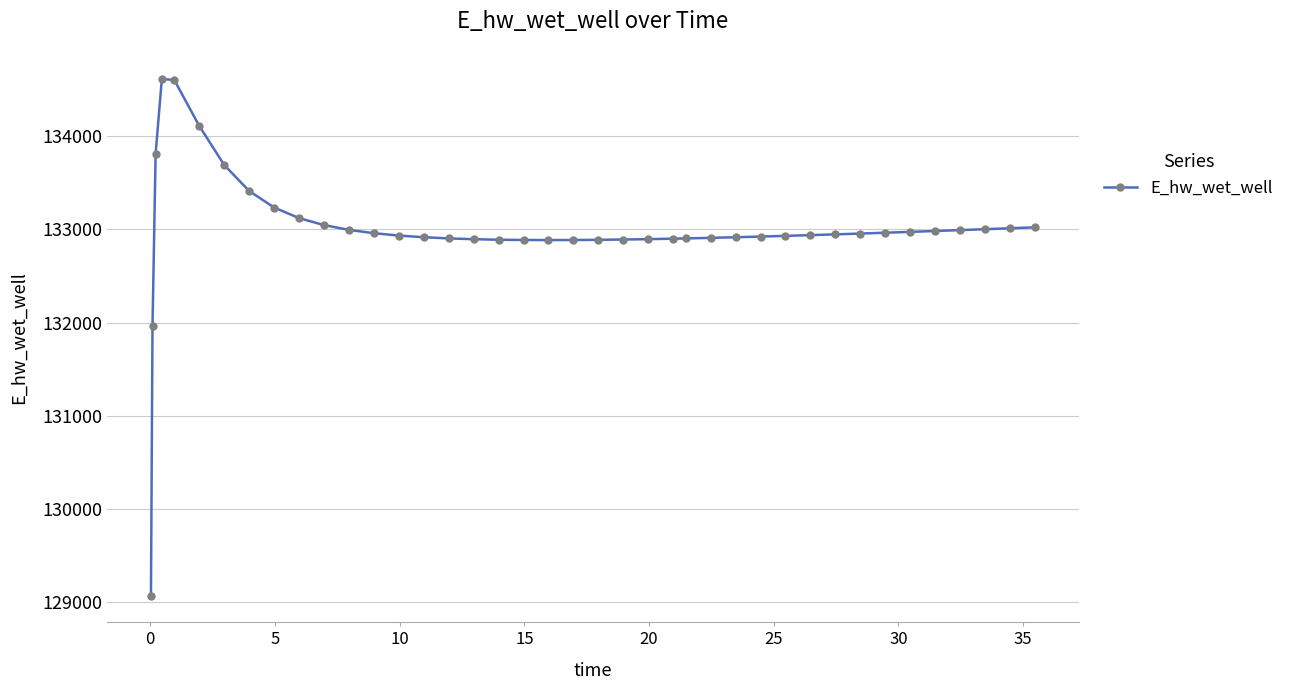

What is the smallest value displayed?

129064.6